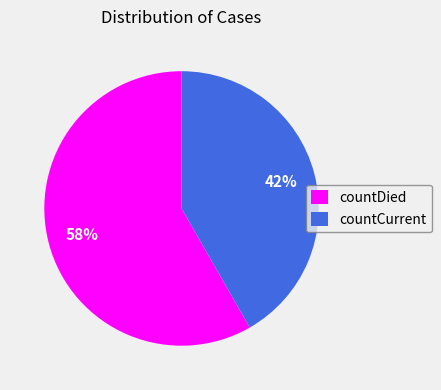

What is the smallest slice in the pie chart?

countCurrent